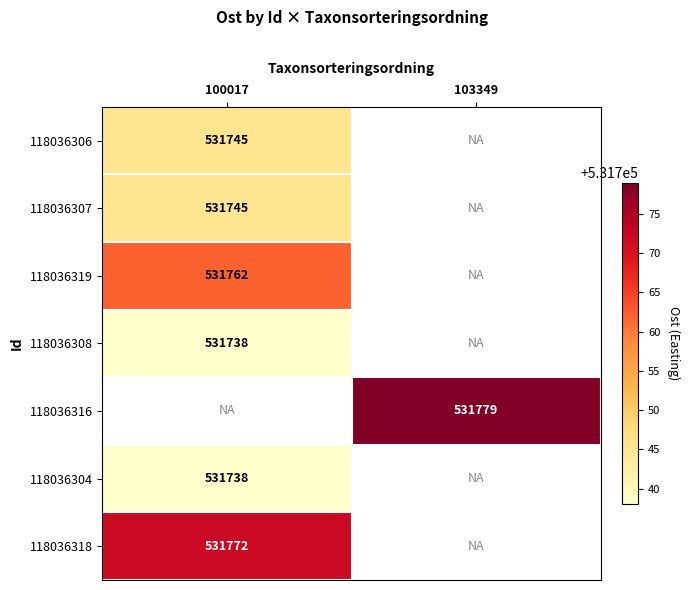

The 118036307 series shows 531745 at 100017. True or false?

True